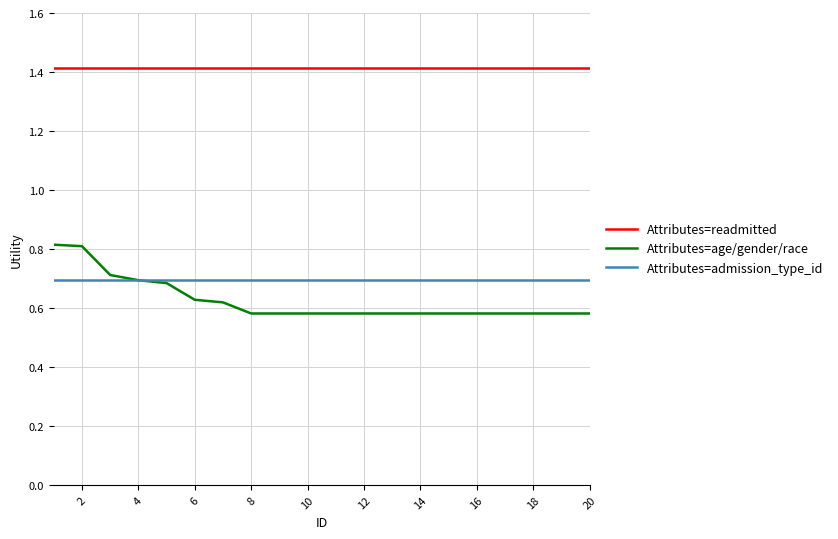

What is the sum of all Attributes=readmitted values?

28.3